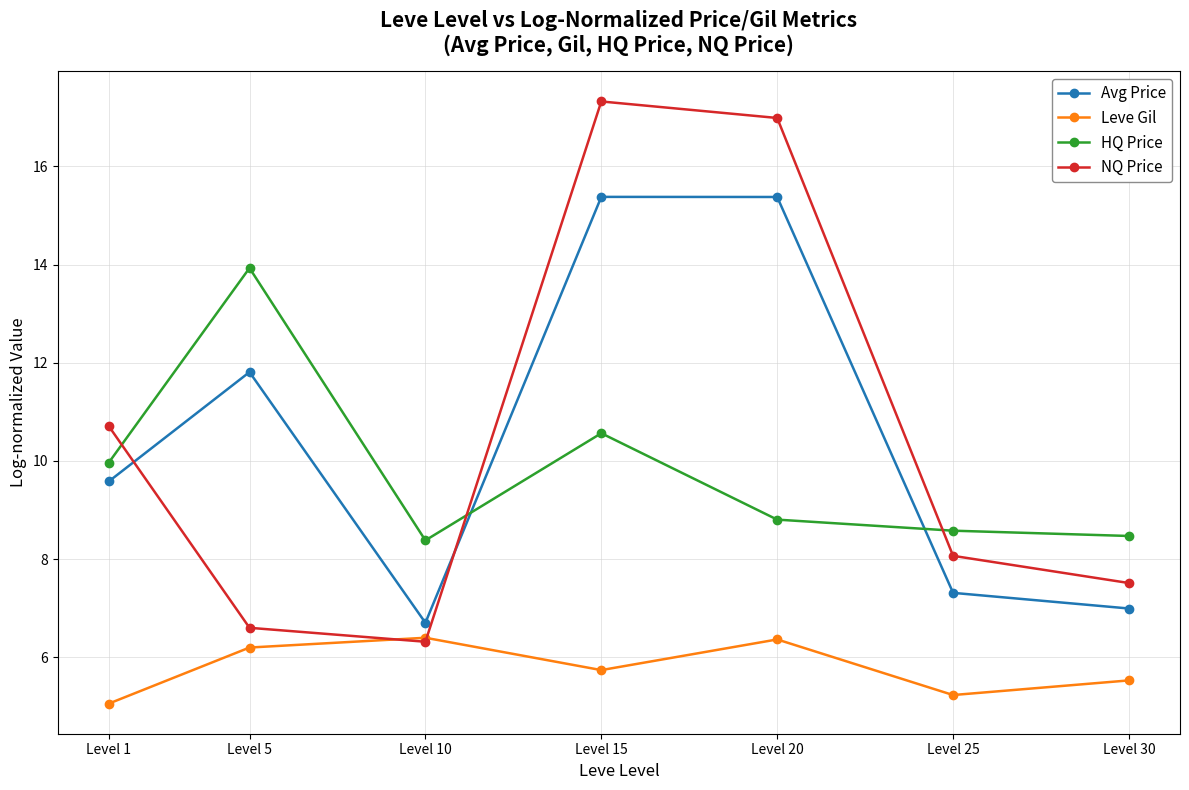

List the series in order of their peak value, lowest first.

Leve Gil, HQ Price, Avg Price, NQ Price